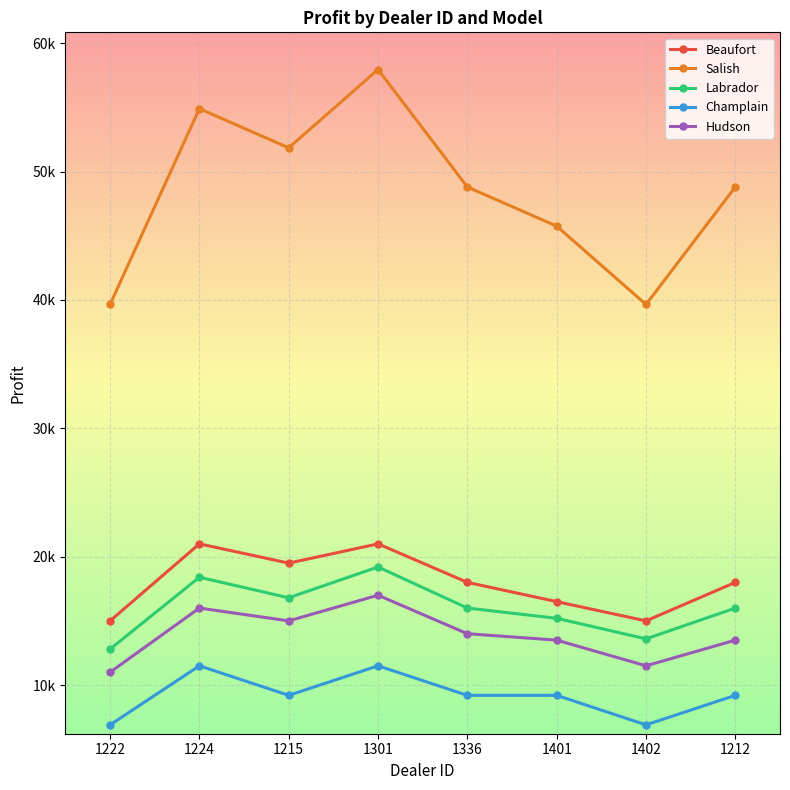

Which has a higher value, 1224 or 1401?

1224